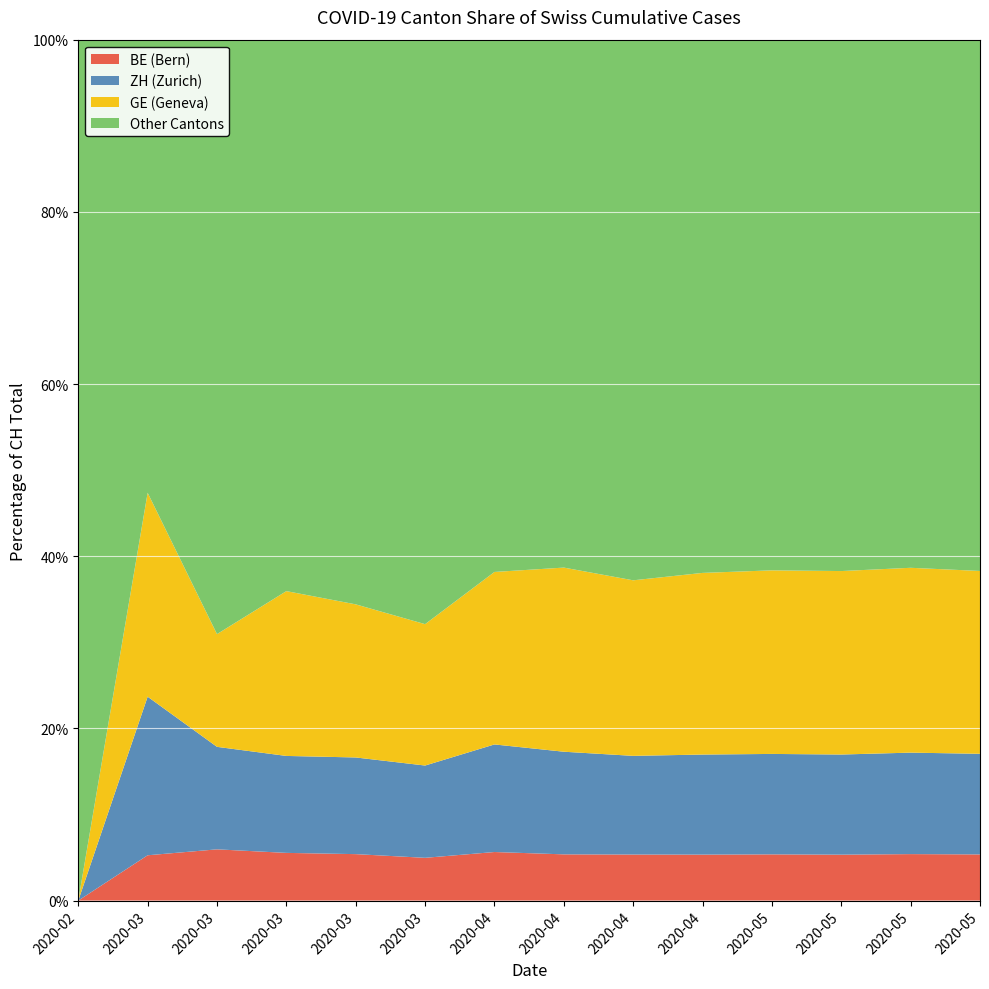

Reading right to left, transcribe all the data shown in this chart.

CH: 2020-05-24=30897	2020-05-17=30756	2020-05-10=30397	2020-05-03=30009	2020-04-26=29407	2020-04-19=28496	2020-04-12=25688	2020-04-05=22164	2020-03-29=16064	2020-03-22=8710	2020-03-15=2220	2020-03-08=336	2020-03-01=38	2020-02-25=0
GE: 2020-05-24=6562	2020-05-17=6534	2020-05-10=6478	2020-05-03=6399	2020-04-26=6205	2020-04-19=5971	2020-04-12=5425	2020-04-05=4357	2020-03-29=2638	2020-03-22=1549	2020-03-15=425	2020-03-08=44	2020-03-01=9	2020-02-25=0
ZH: 2020-05-24=3611	2020-05-17=3587	2020-05-10=3536	2020-05-03=3501	2020-04-26=3418	2020-04-19=3331	2020-04-12=3024	2020-04-05=2490	2020-03-29=1722	2020-03-22=978	2020-03-15=250	2020-03-08=40	2020-03-01=7	2020-02-25=0
BE: 2020-05-24=1657	2020-05-17=1643	2020-05-10=1621	2020-05-03=1611	2020-04-26=1570	2020-04-19=1512	2020-04-12=1362	2020-04-05=1106	2020-03-29=798	2020-03-22=470	2020-03-15=123	2020-03-08=20	2020-03-01=2	2020-02-25=0